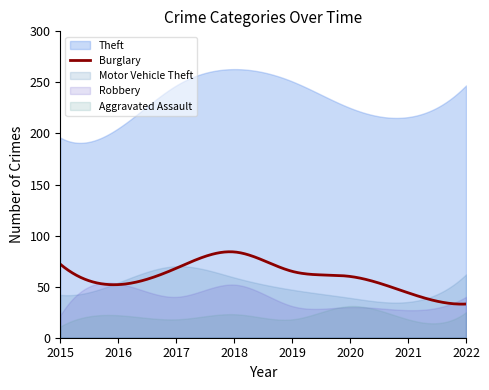

What is the lowest value of the Burglary series?

32.9